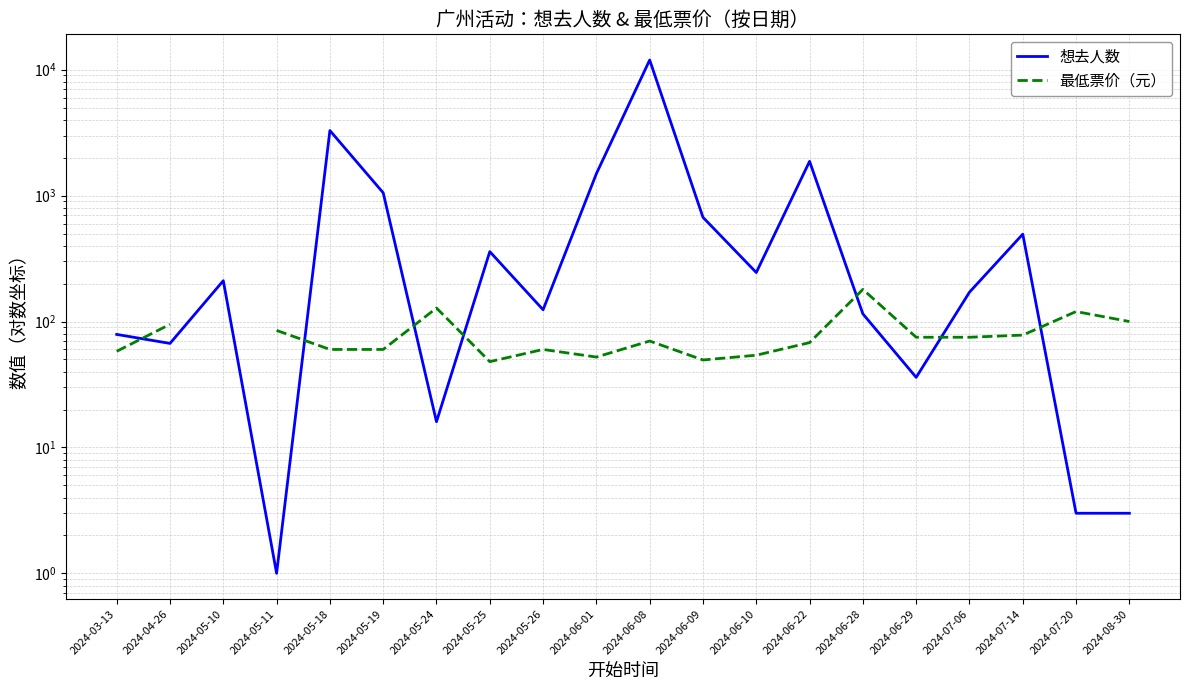

The 最低票价（元） series shows 128.0 at 2024-05-24. True or false?

True